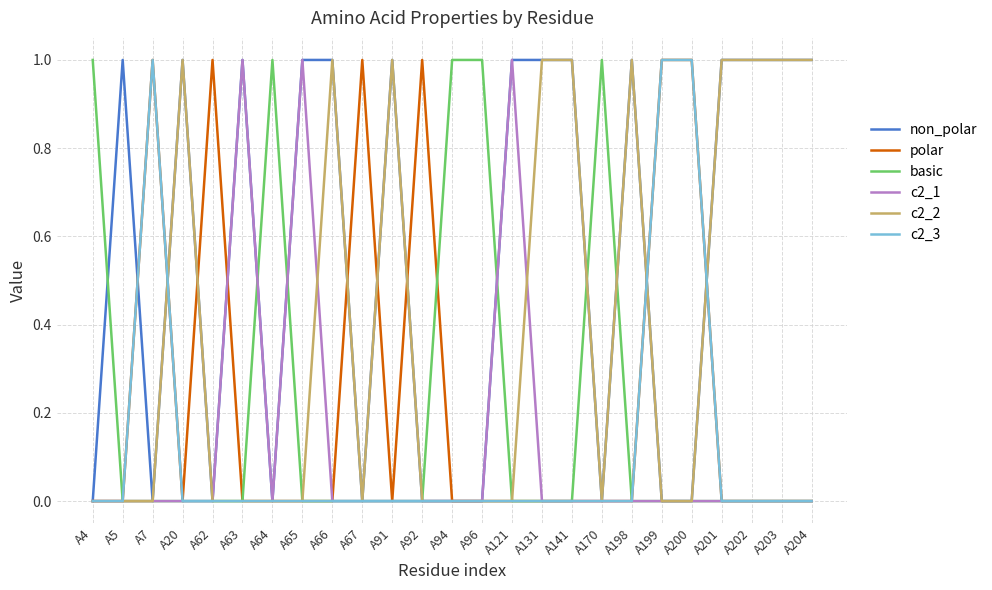

The polar series shows 0 at A170. True or false?

True